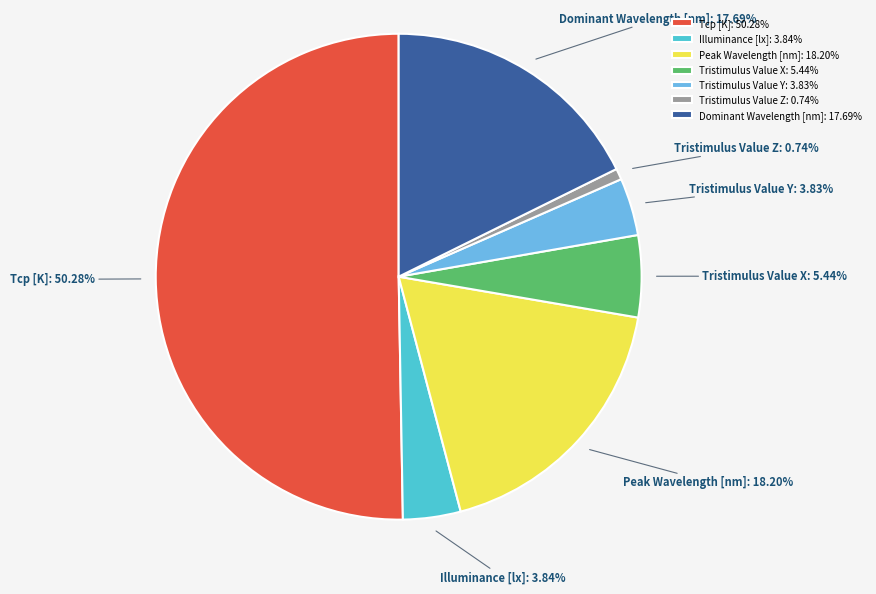

How many segments does this pie chart have?

7